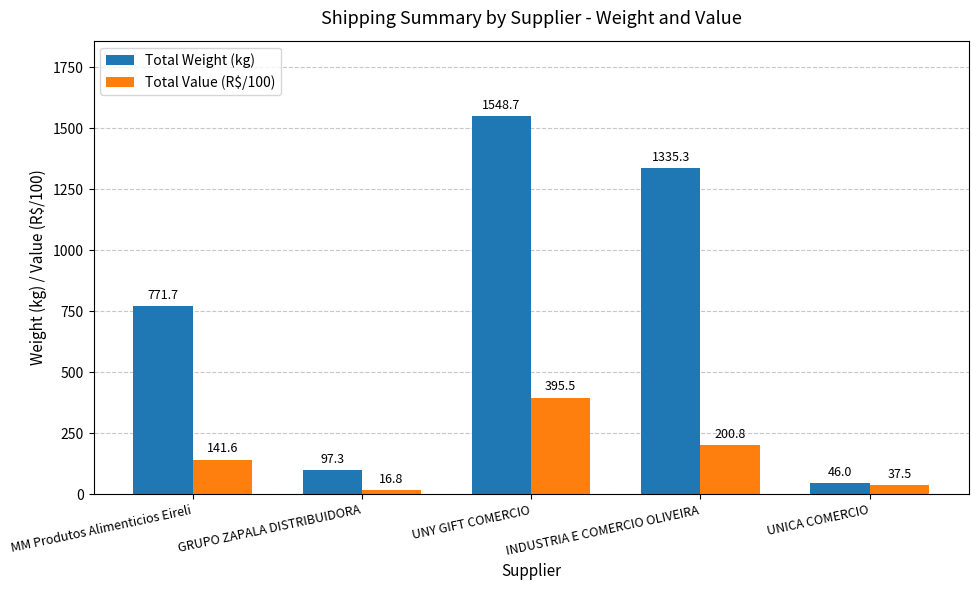

The value of Total Value (R$/100) at MM Produtos Alimenticios Eireli is 238.8. True or false?

False